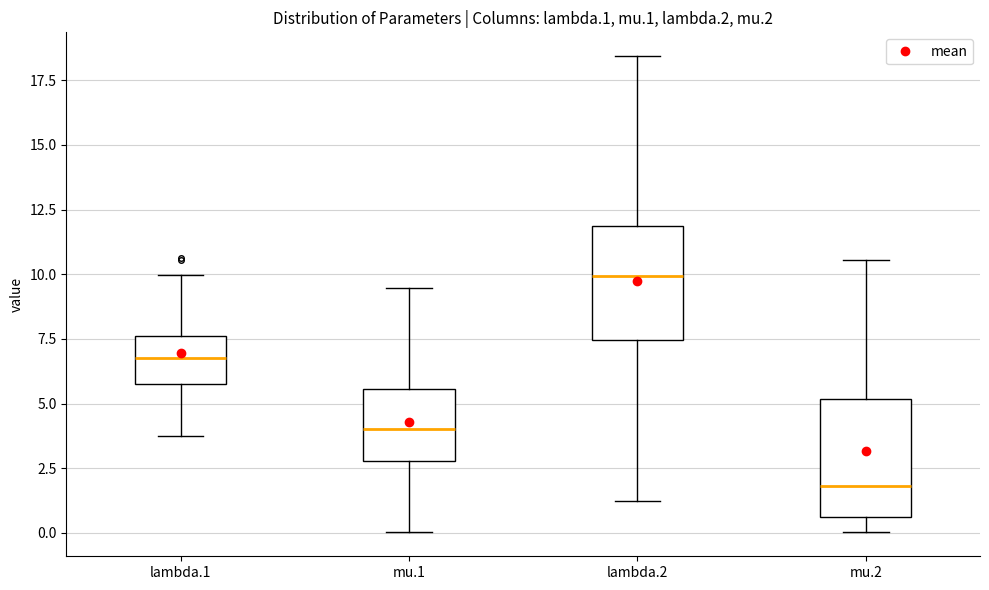

Where does the upper whisker of the box for mu.1 end on the y-axis? The values are not printed on the chart, so give them approximately, as read against the axis.

9.5